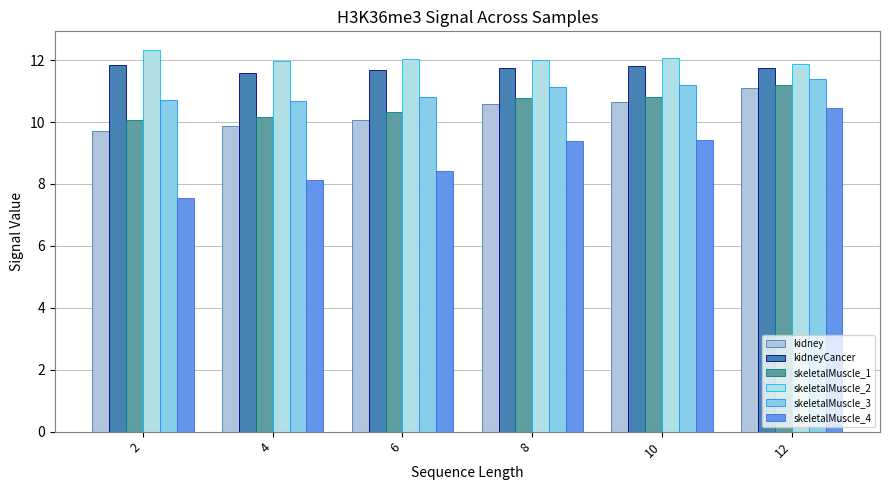

Is it true that skeletalMuscle_3 equals 10.7 at 4?

True